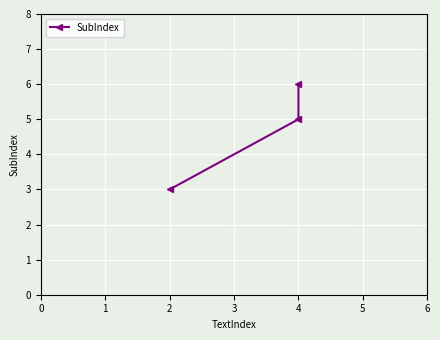

How many values are between 3 and 6?

3